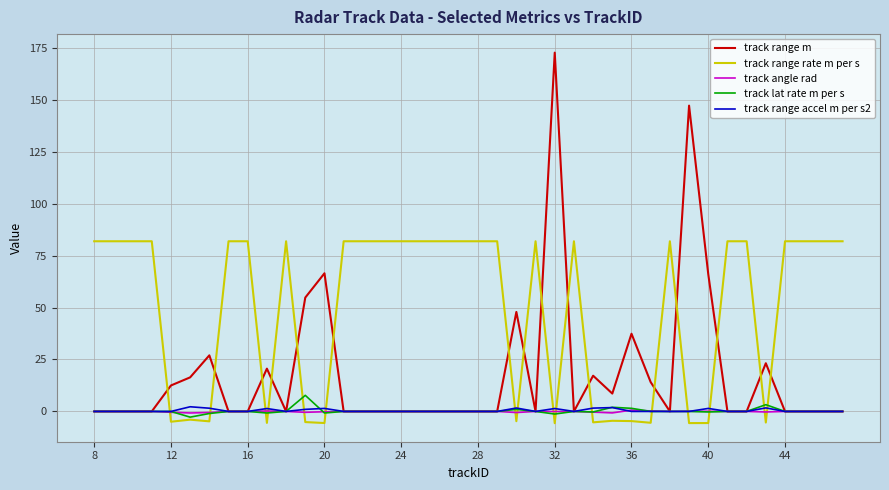

What is the maximum value shown in the chart?

172.7